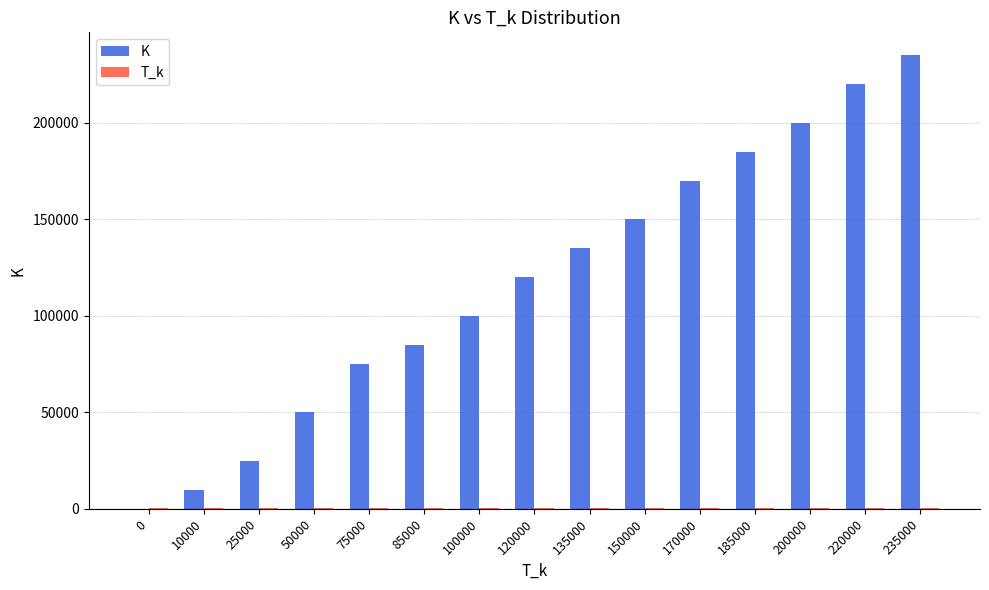

What is the sum of all K values?

1760000